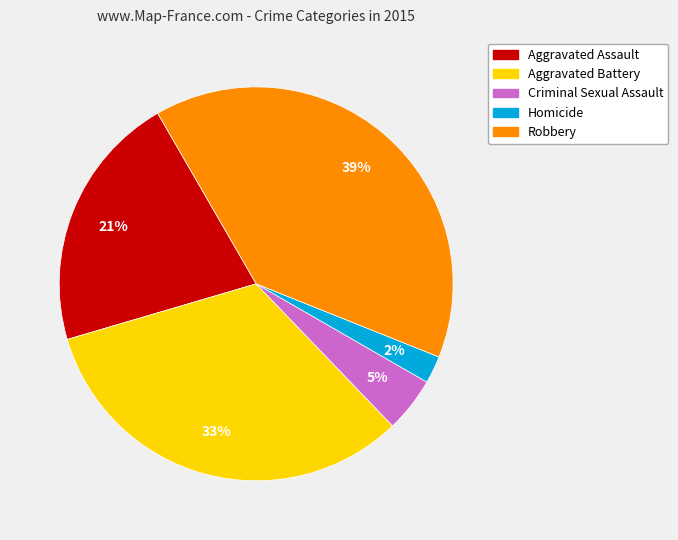

Between Aggravated Battery and Homicide, which is larger?

Aggravated Battery